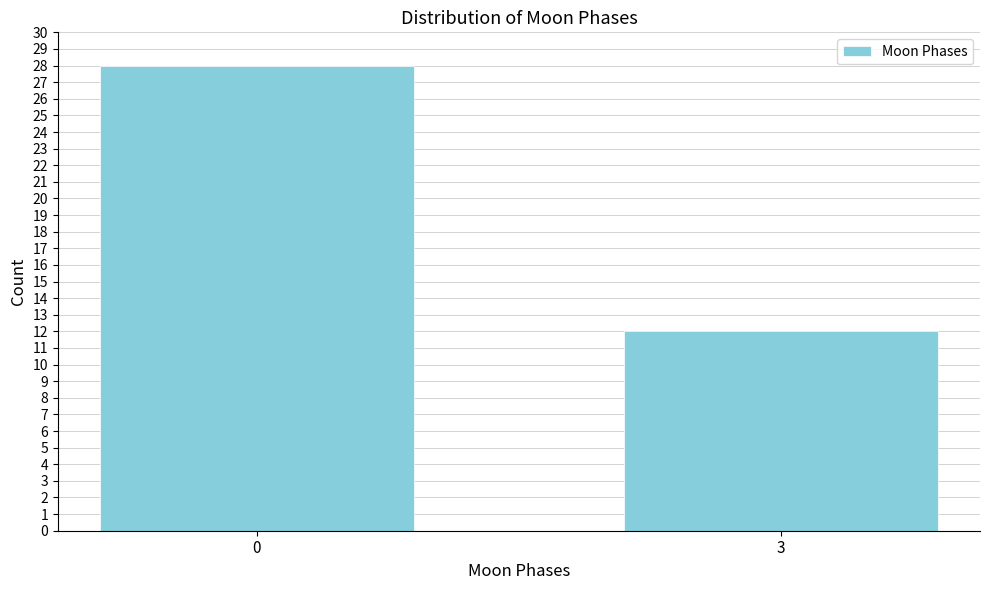

Reading right to left, transcribe all the data shown in this chart.

3=12	0=28